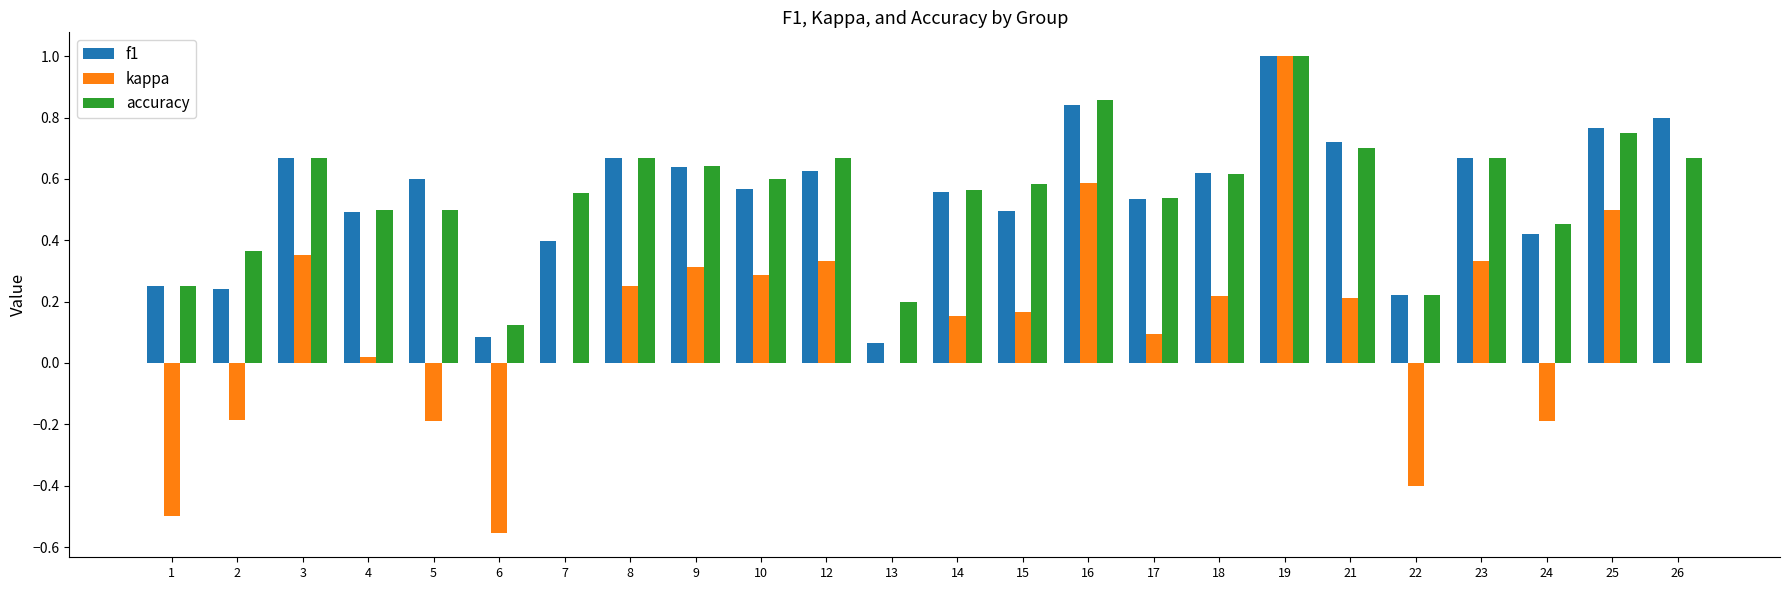

Does the chart contain stacked bars?

No